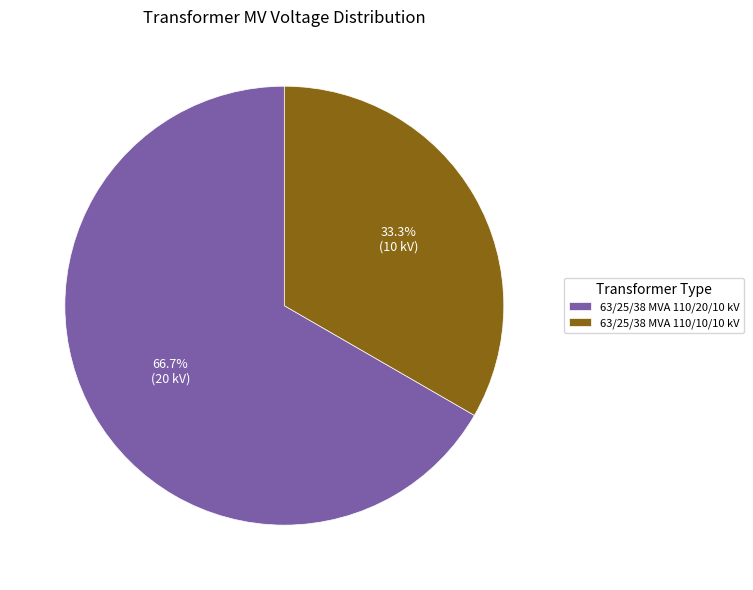

What percentage is the 63/25/38 MVA 110/20/10 kV slice, to the nearest percent?

67%